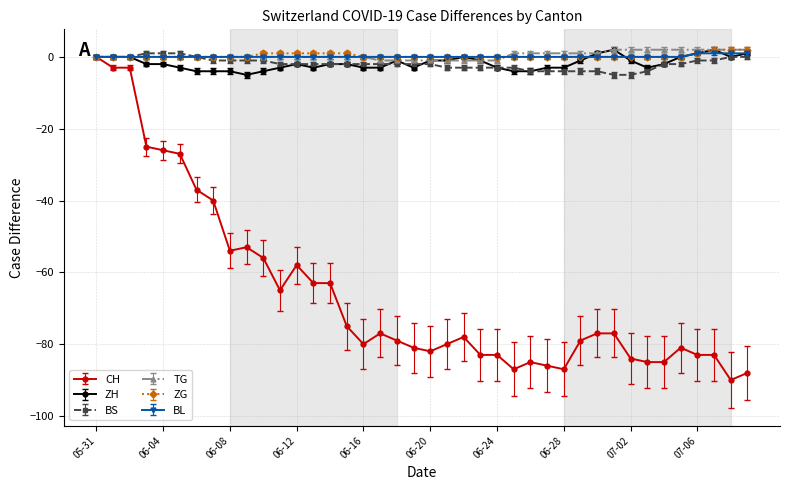

What is the average value of the CH series?

-66